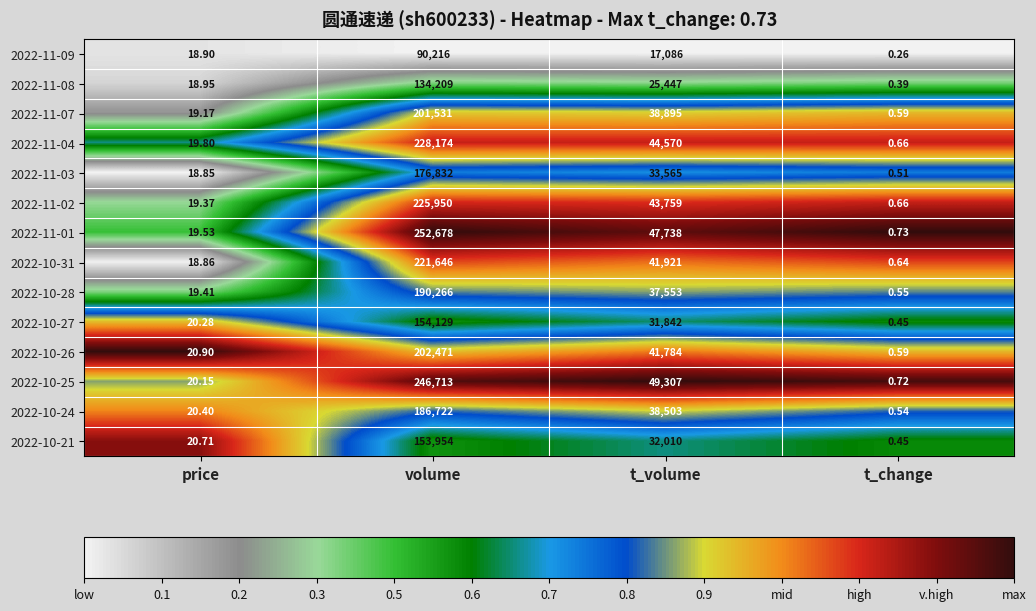

What is the maximum value shown in the chart?

252678.0